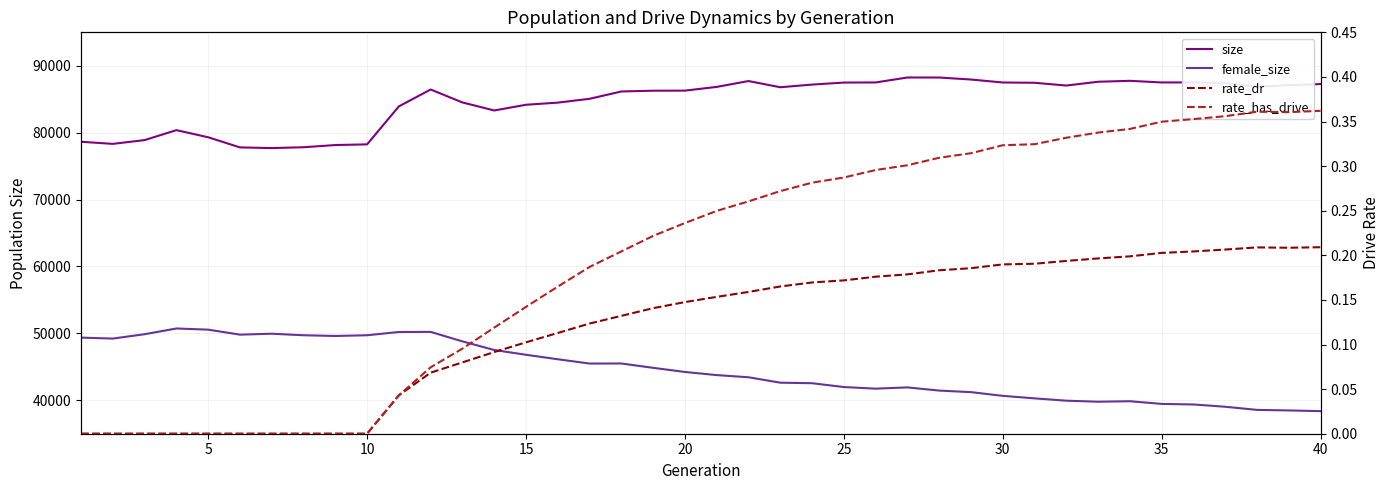

True or false: rate_has_drive and rate_dr cross at least once.

False